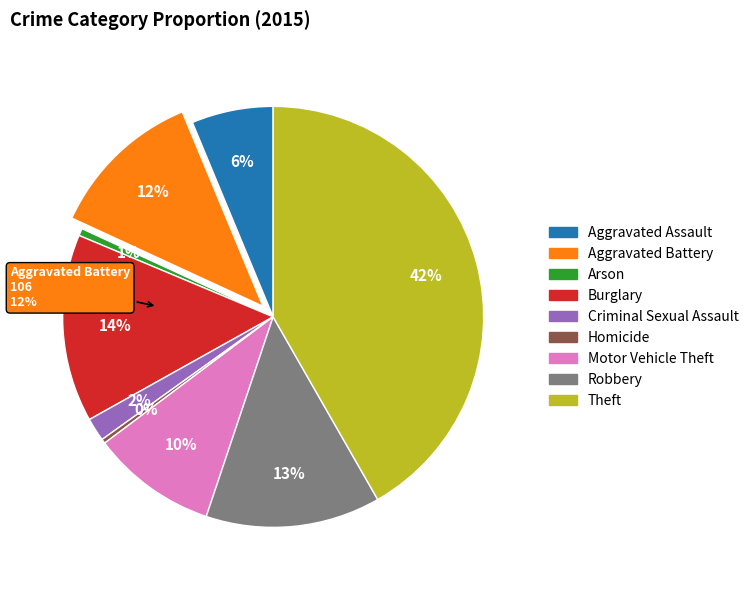

How many slices are in this pie chart?

9